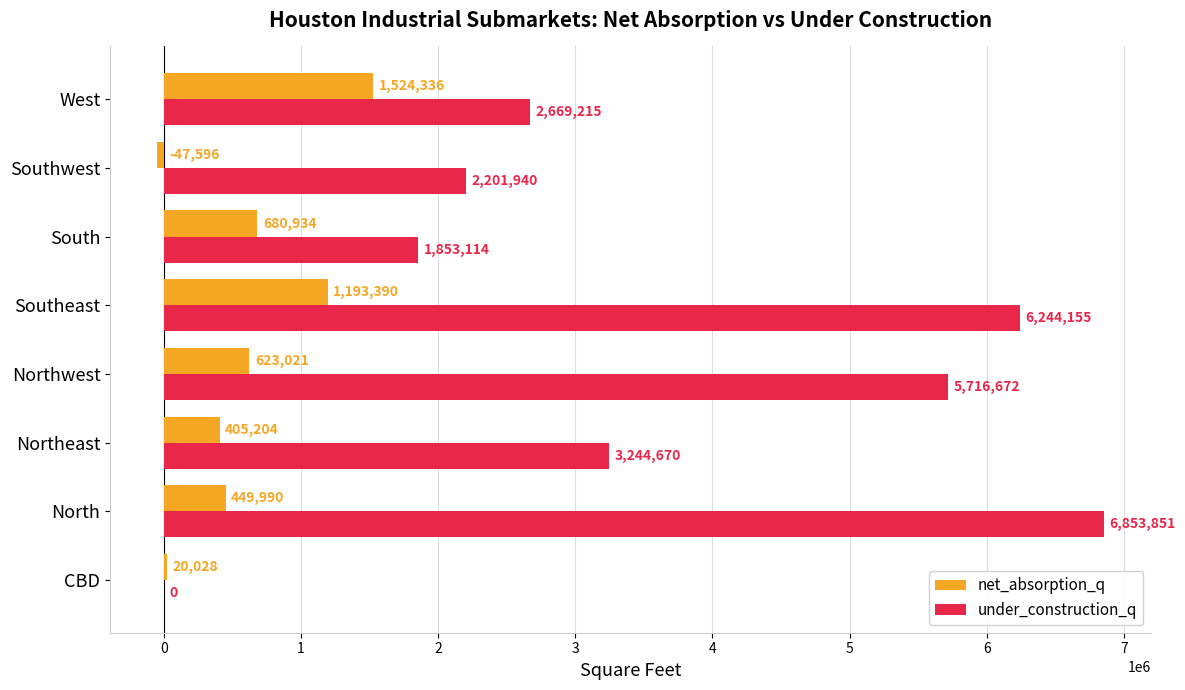

Which series has the largest total across all categories?

under_construction_q